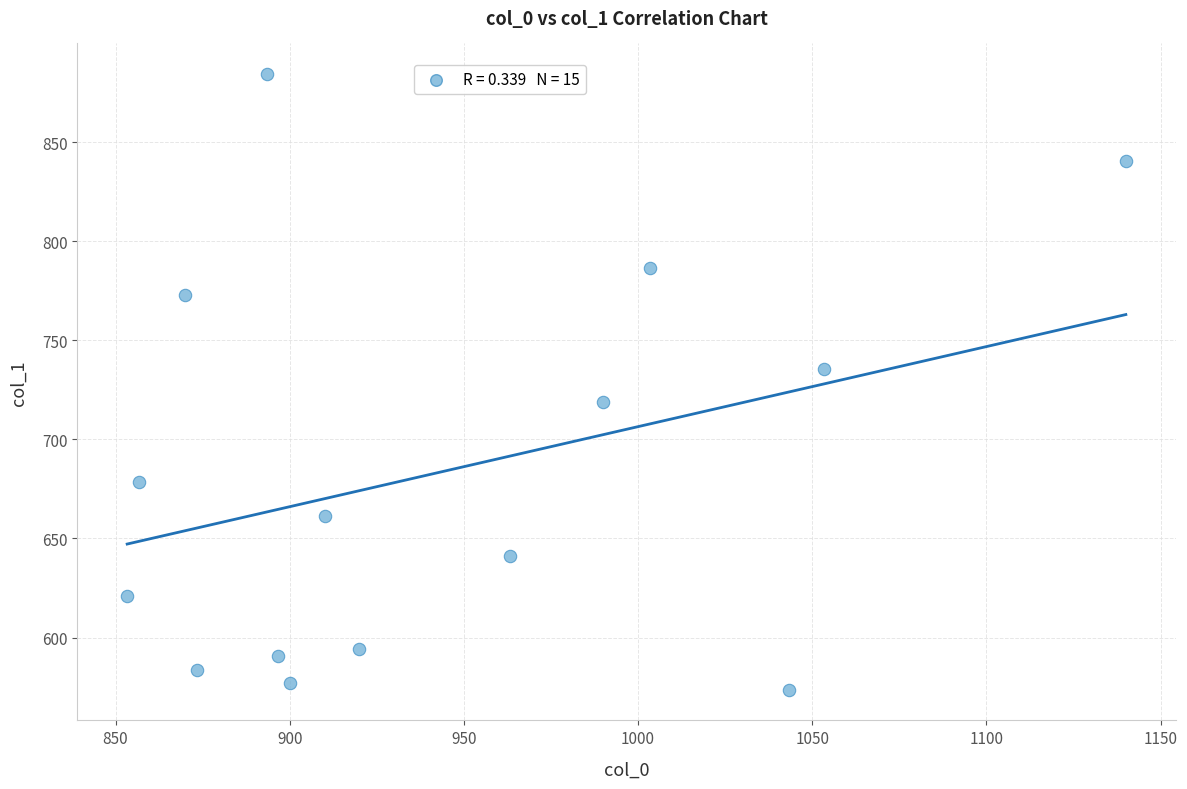

What is the range of Y values (max minus min)?

310.5